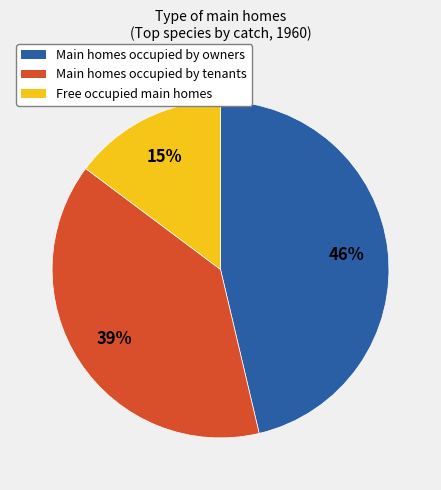

To the nearest percent, what is the average slice percentage?

33%